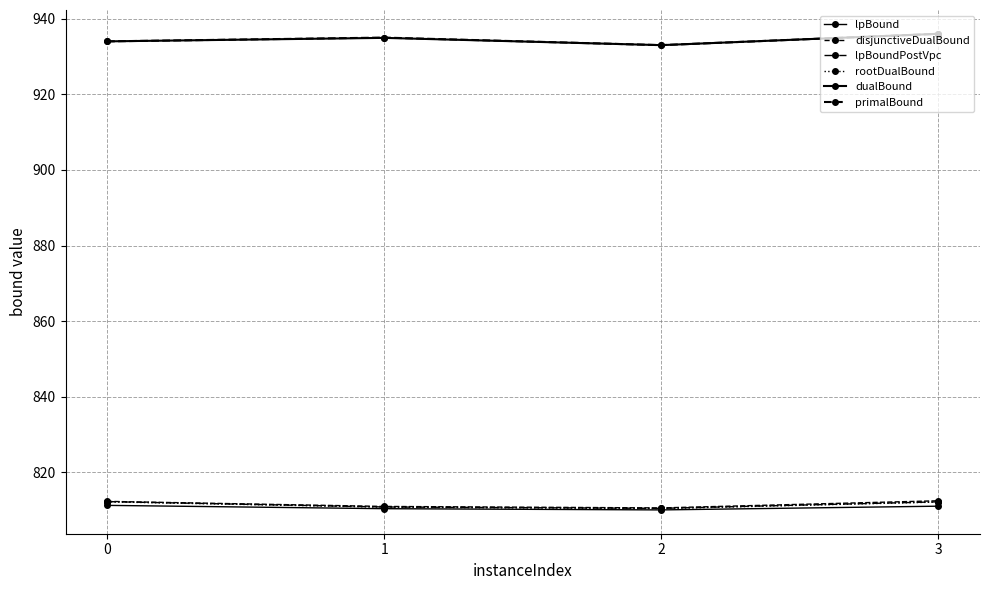

How many lines are shown in the chart?

6